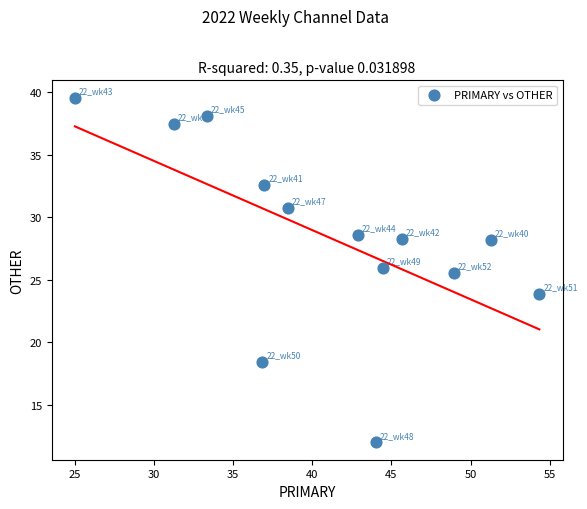

What Y value in the scatter plot is closest to 25?

25.5